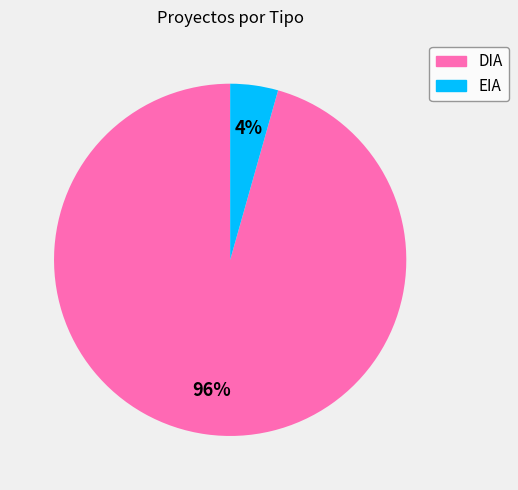

To the nearest percent, what percentage of the pie is DIA?

96%